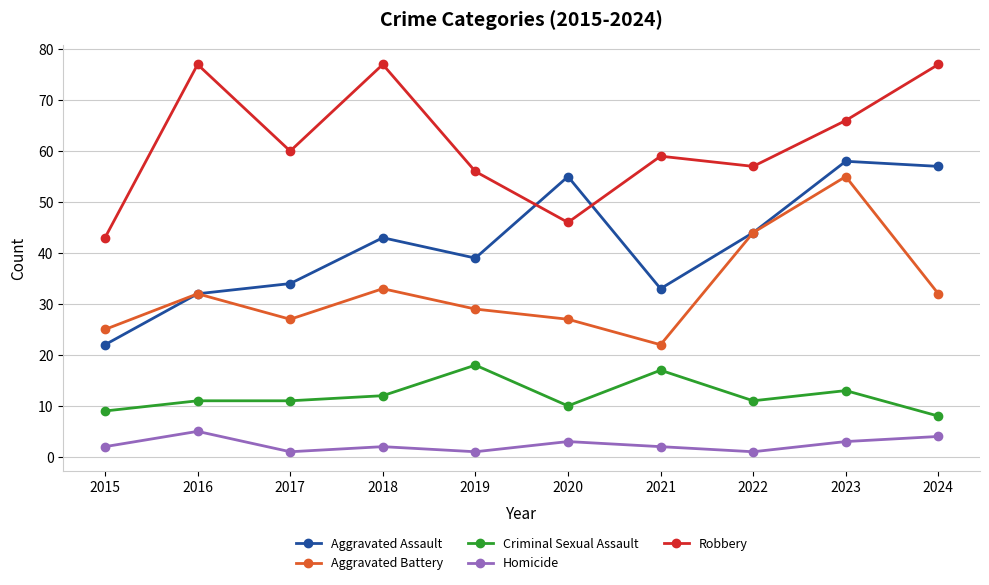

At how many categories does at least one series exceed 39?

10